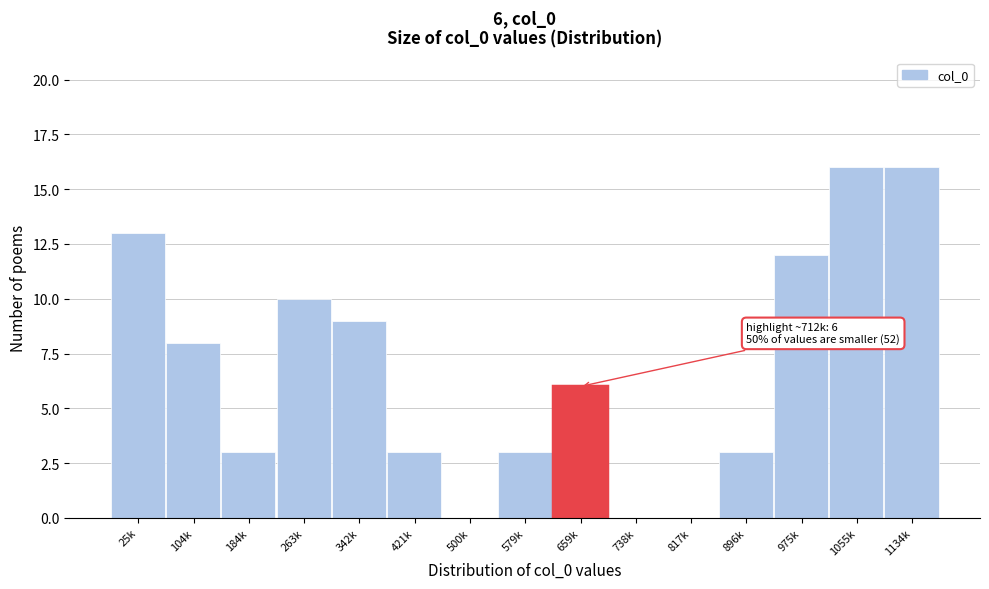

Reading left to right, what are all the values shown in this chart?

25k=13	104k=8	184k=3	263k=10	342k=9	421k=3	500k=0	579k=3	659k=6	738k=0	817k=0	896k=3	975k=12	1055k=16	1134k=16